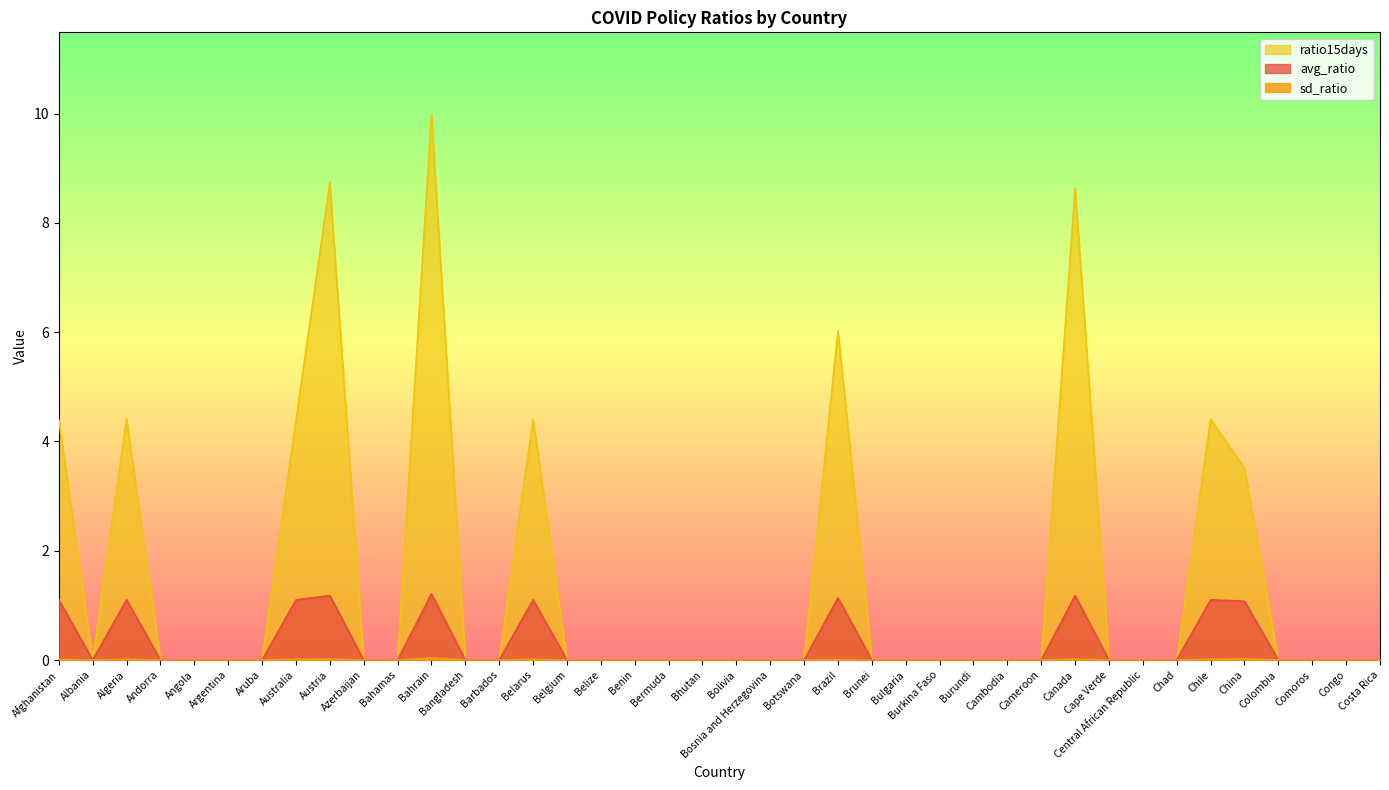

Between Australia and Canada, which series saw the biggest shift?

ratio15days